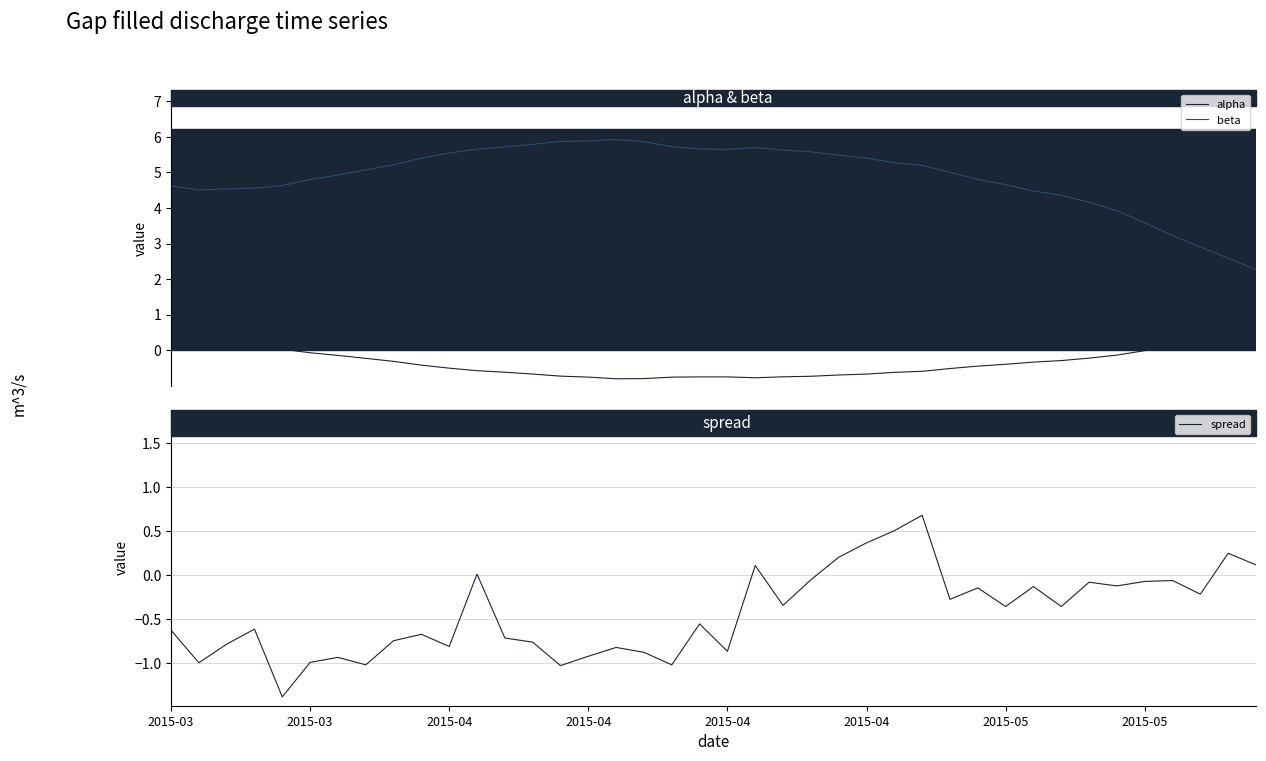

True or false: alpha and beta intersect in this chart.

False